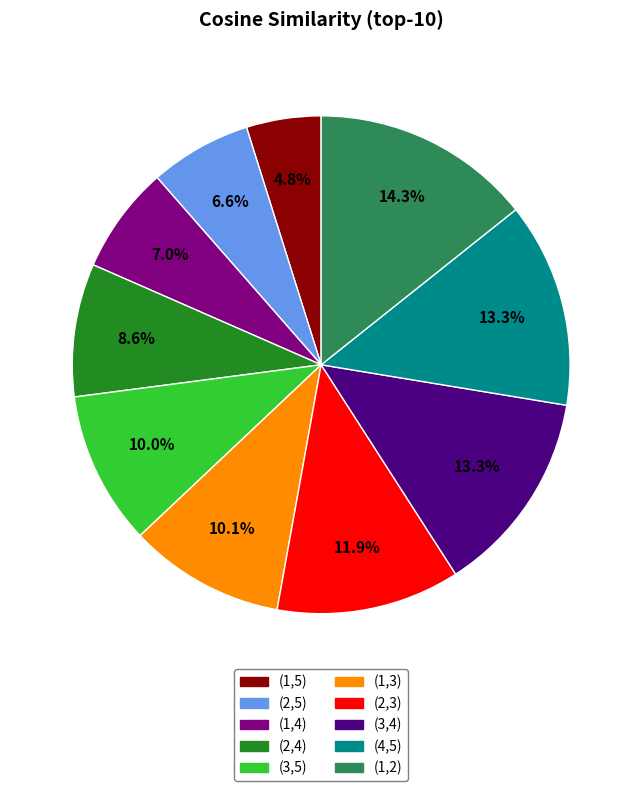

Is (3,4) the majority of the pie?

No